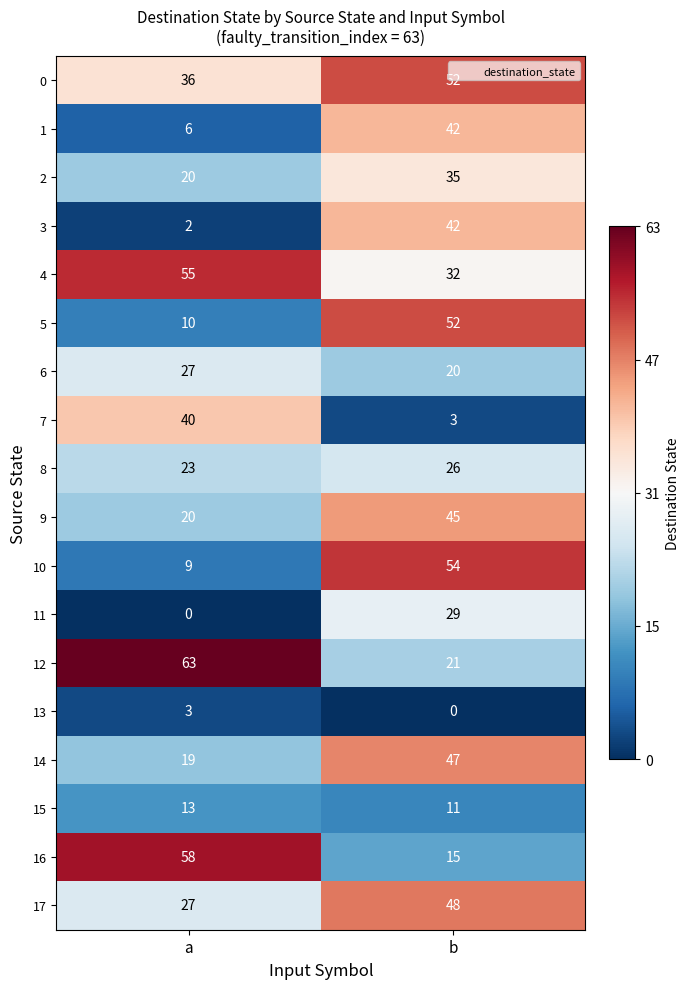

What is the maximum value for 7?

40